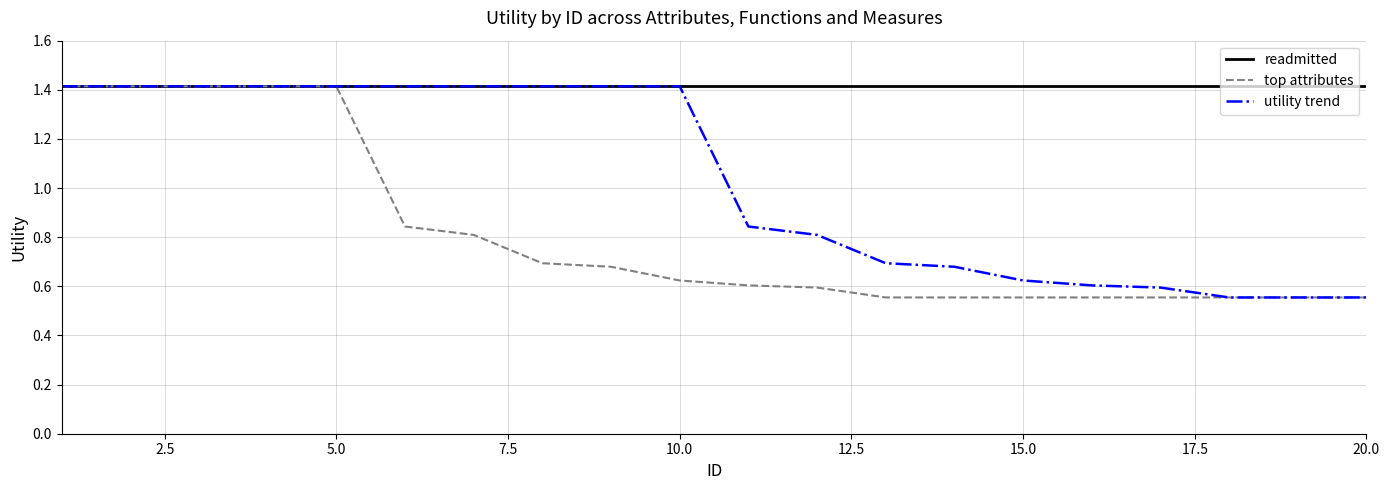

What is the maximum value shown in the chart?

1.4